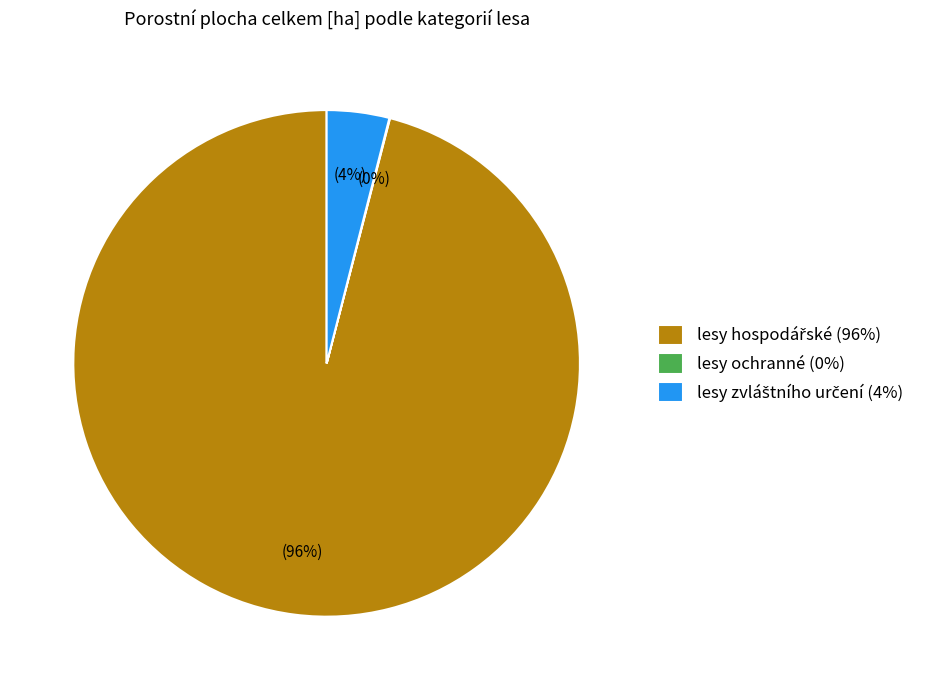

Does any single category account for the majority?

Yes